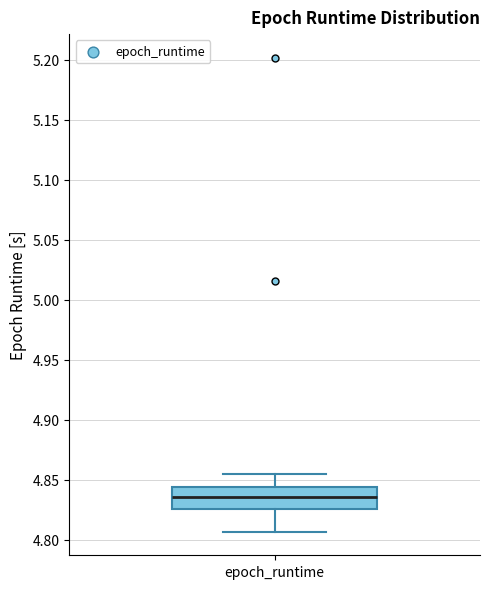

Where is the lower edge of the box for epoch_runtime on the y-axis? The values are not printed on the chart, so give them approximately, as read against the axis.

4.825